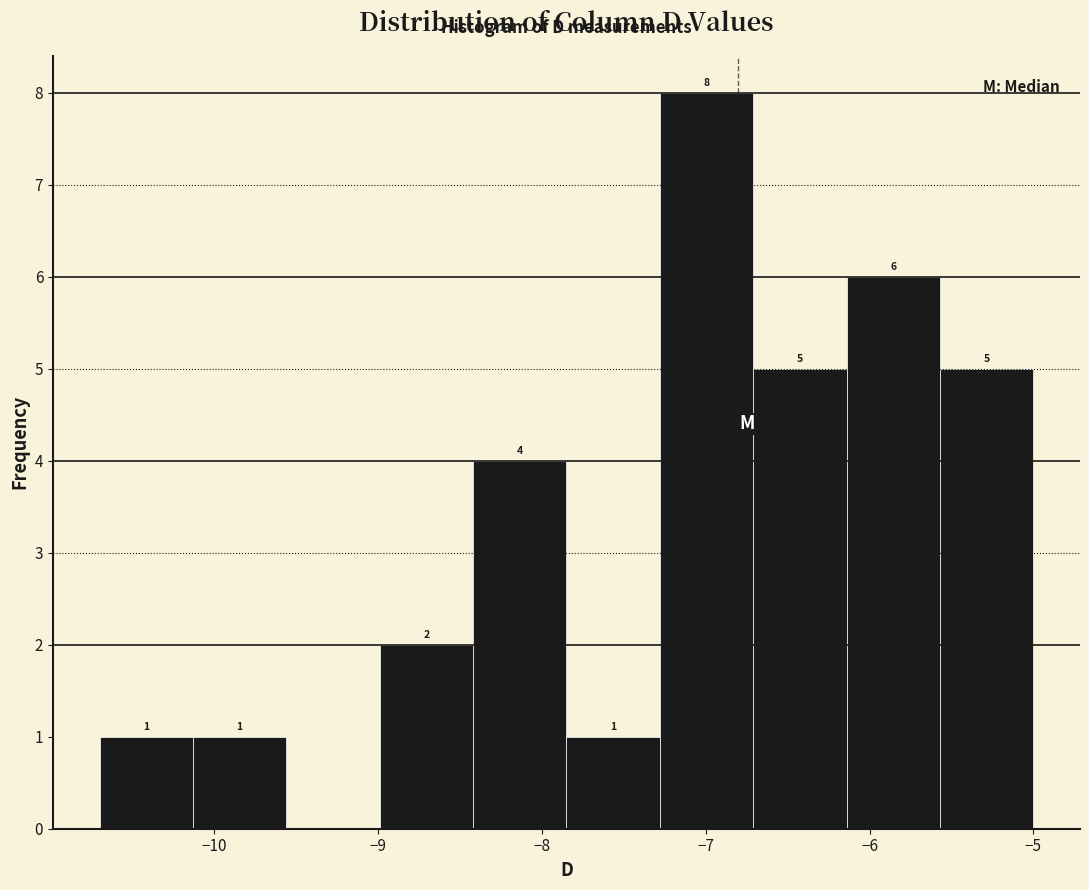

Over which range of the x-axis is the bar tallest?

-7.28 to -6.71